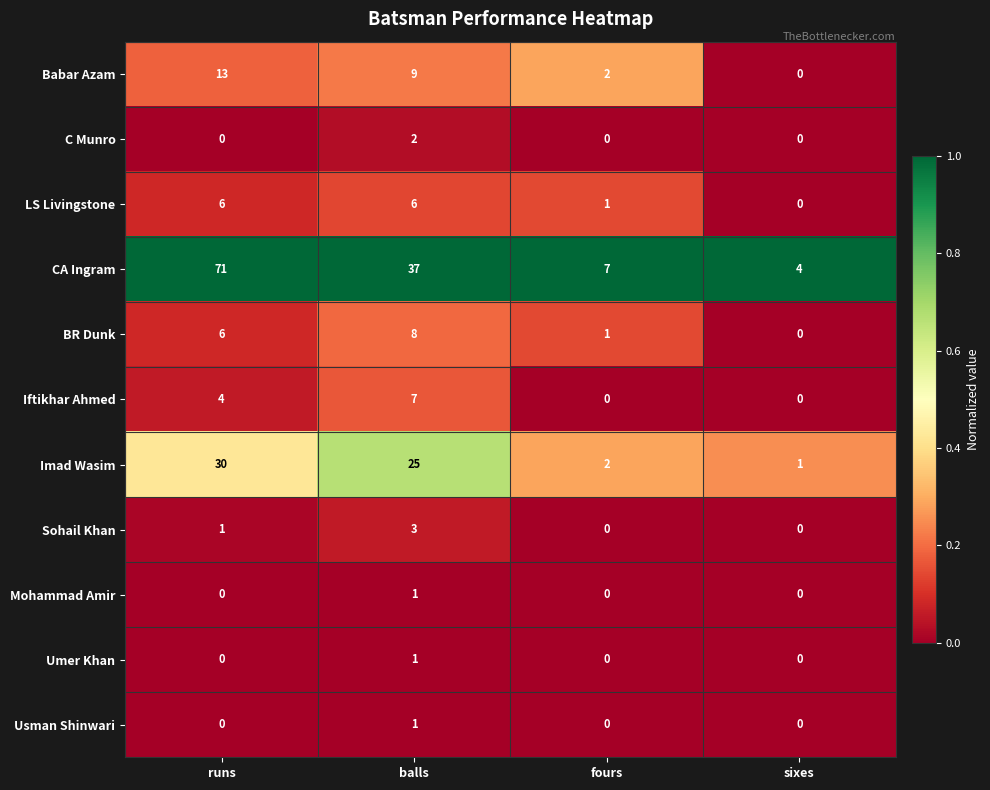

Which category has the lowest value in the CA Ingram series?

sixes